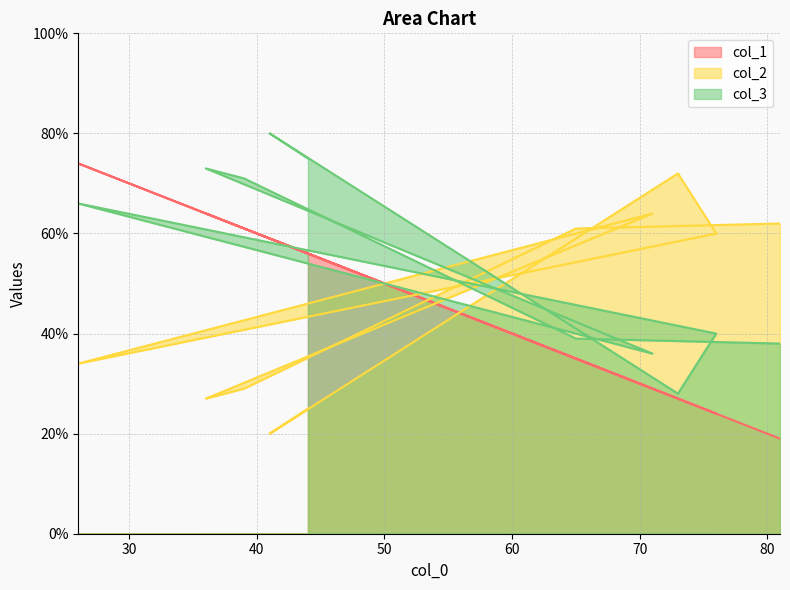

What is the minimum value for col_3?

28